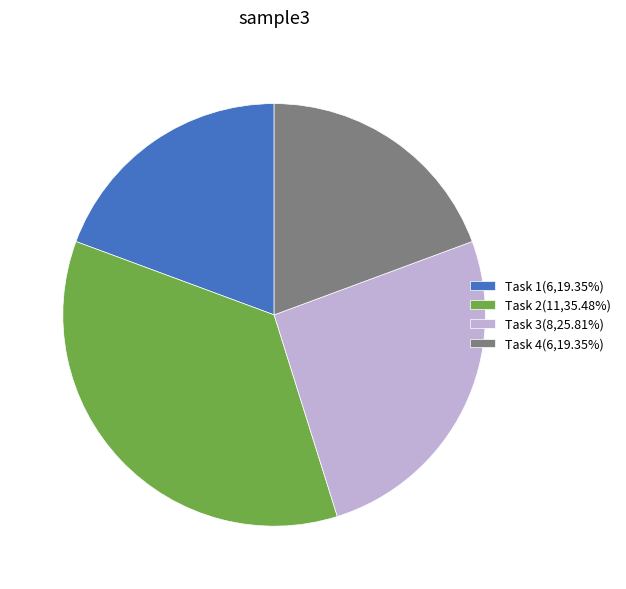

What is the ratio of the value at Task 4 to the value at Task 1?

1.0